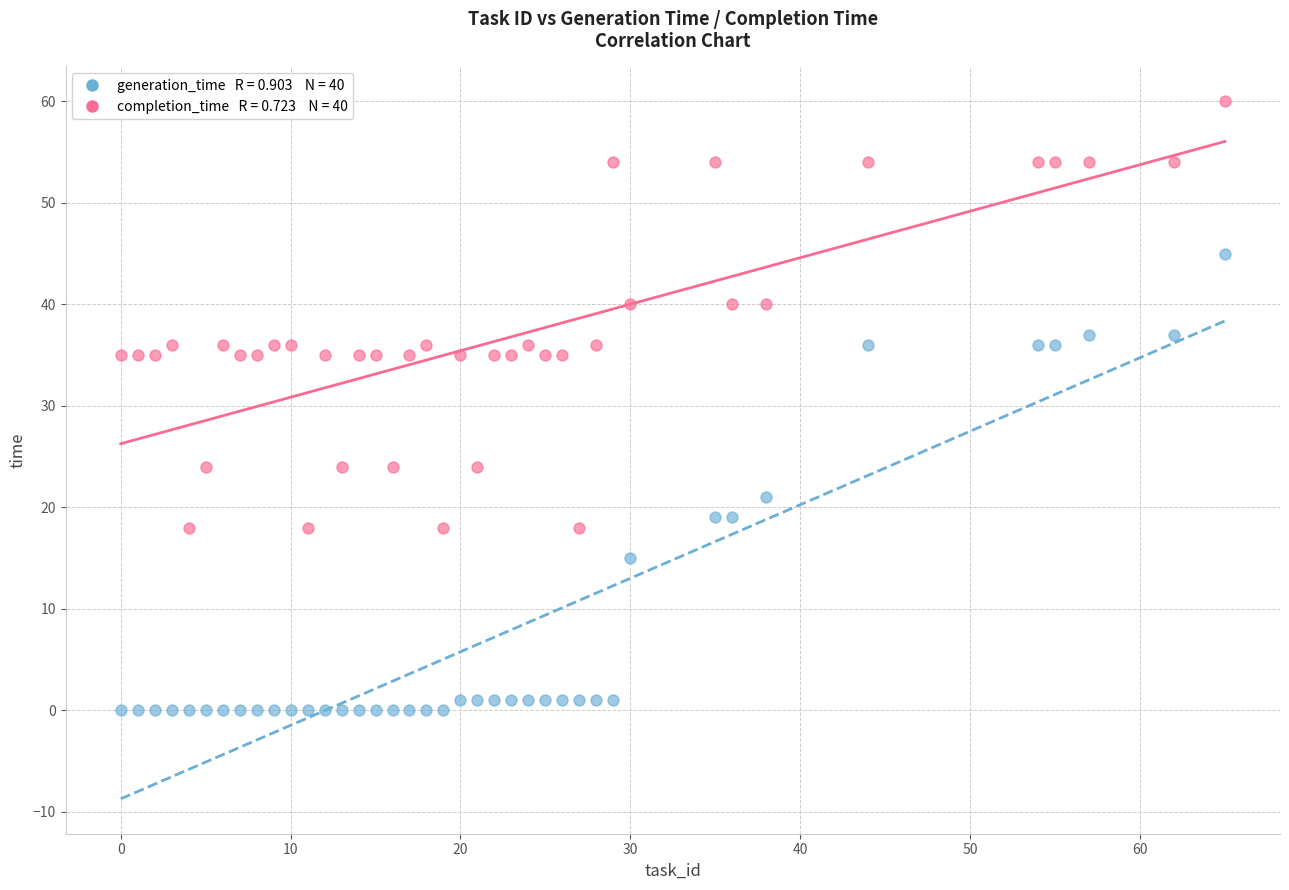

Across all data points, what is the range of Y values (max minus min)?

60